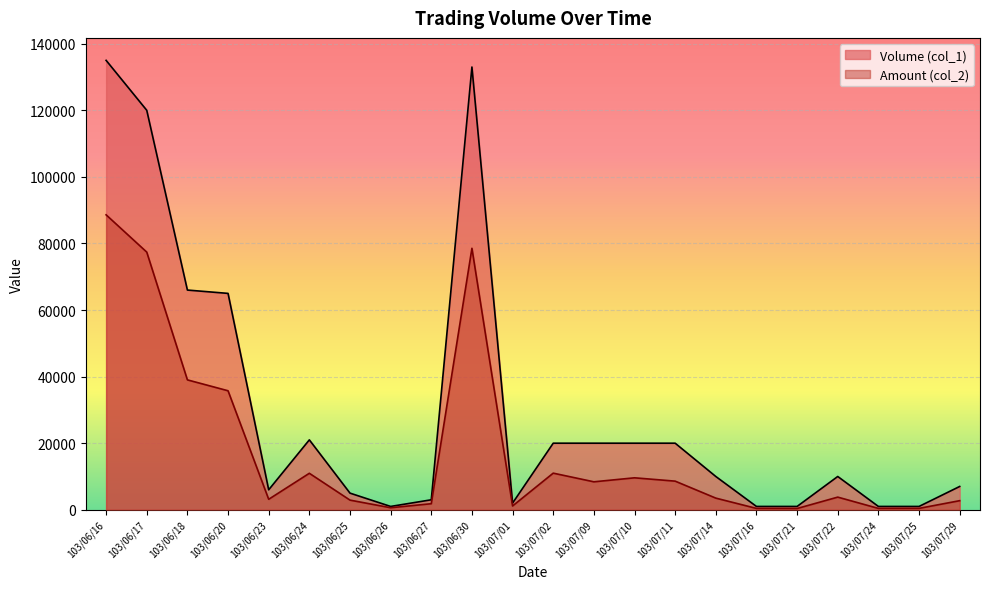

What is the spread (max minus min) of values at 103/06/18?

26980